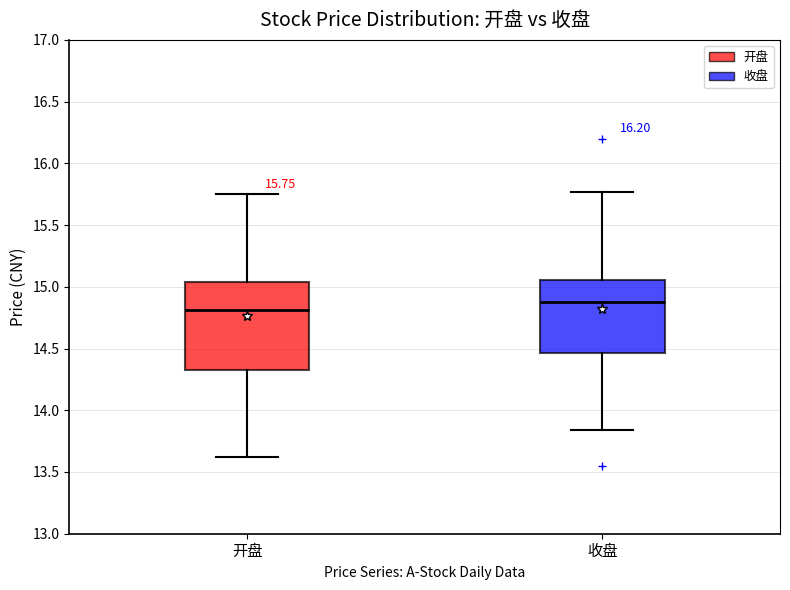

Which box has the highest median line?

收盘